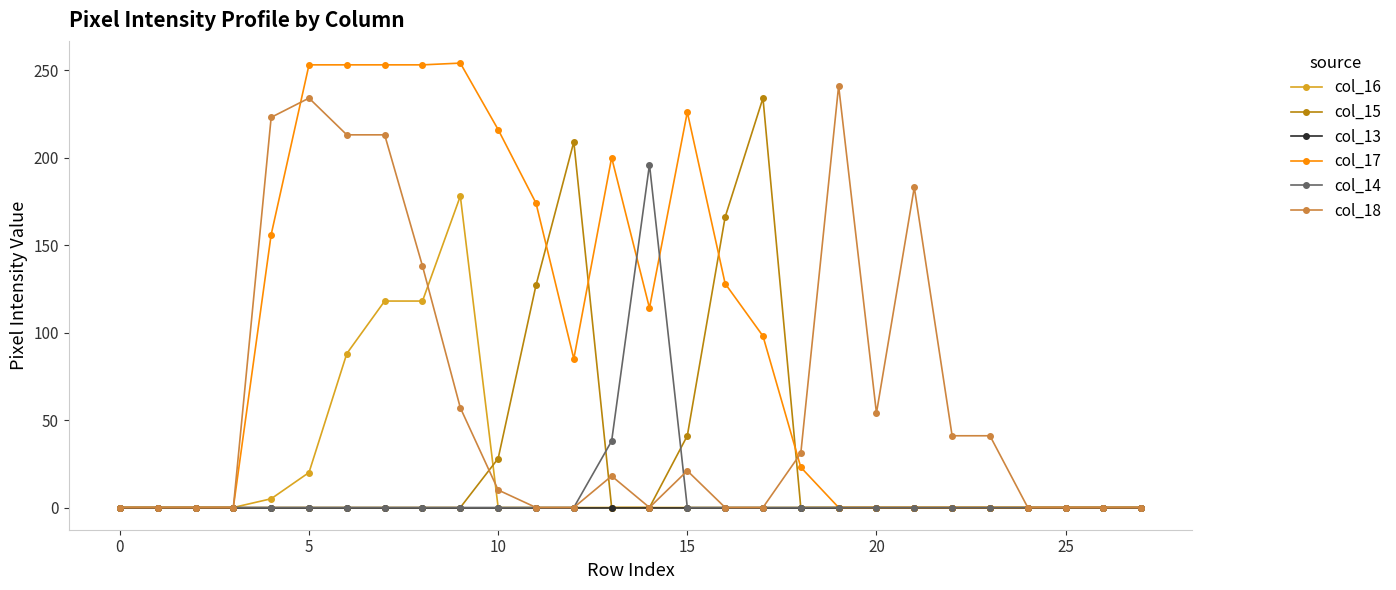

True or false: col_17 has more than 0 points higher than both neighbors.

True